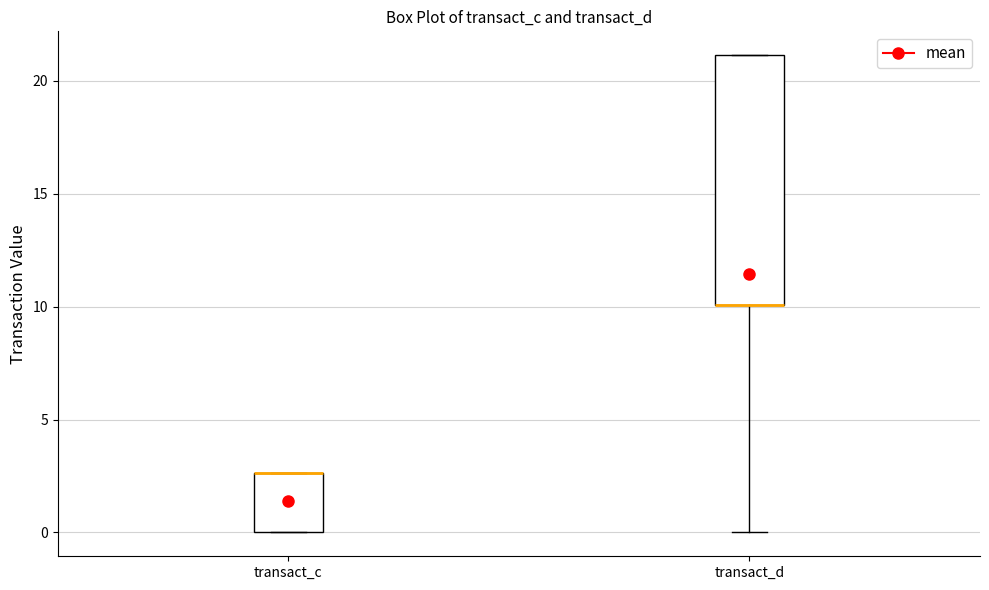

Where does the lower whisker of the box for transact_d end on the y-axis? The values are not printed on the chart, so give them approximately, as read against the axis.

0.0